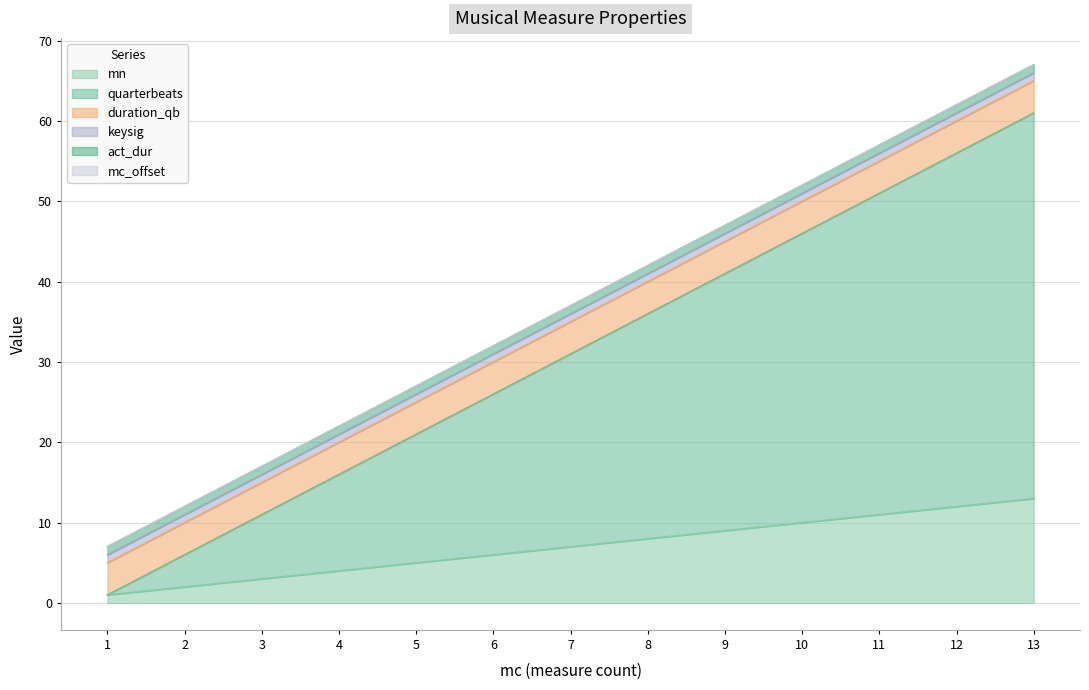

Which series changed the most between 7 and 8?

quarterbeats